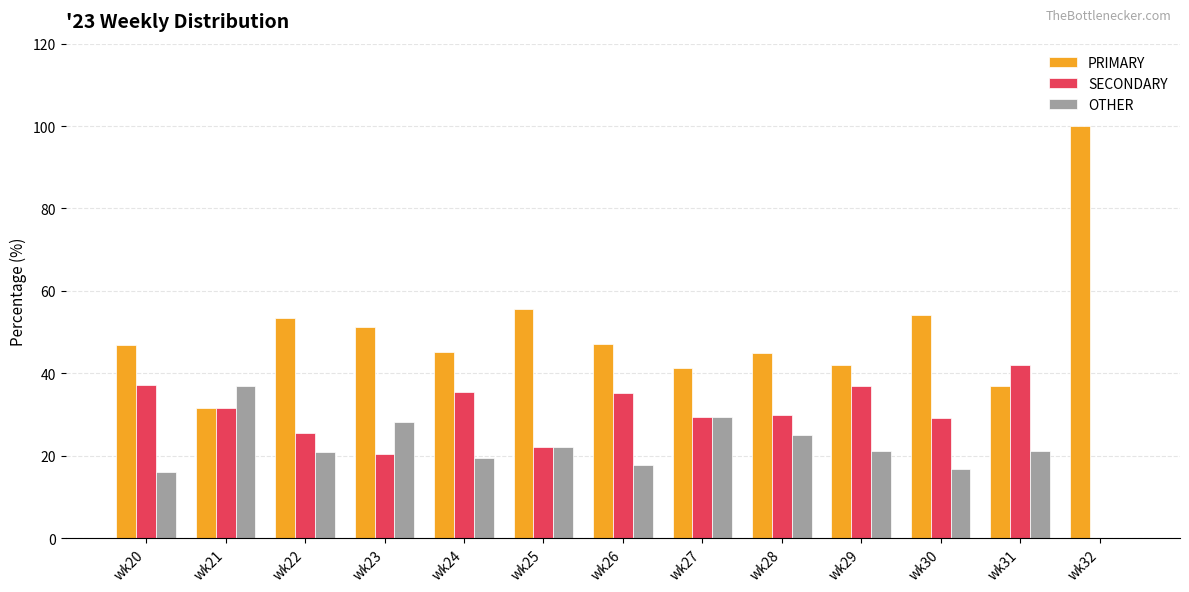

What is the difference between the SECONDARY values at wk29 and wk30?

7.7